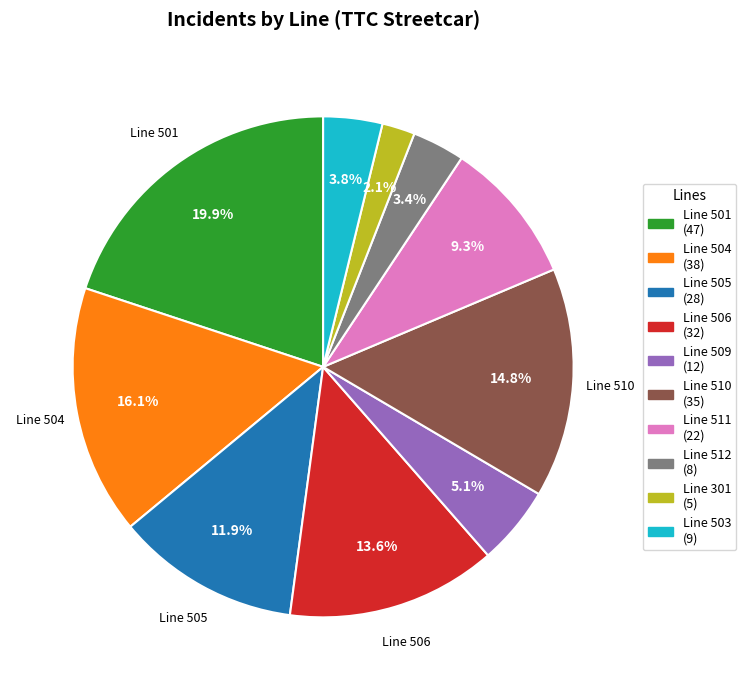

Is there any slice that represents more than half of the pie?

No